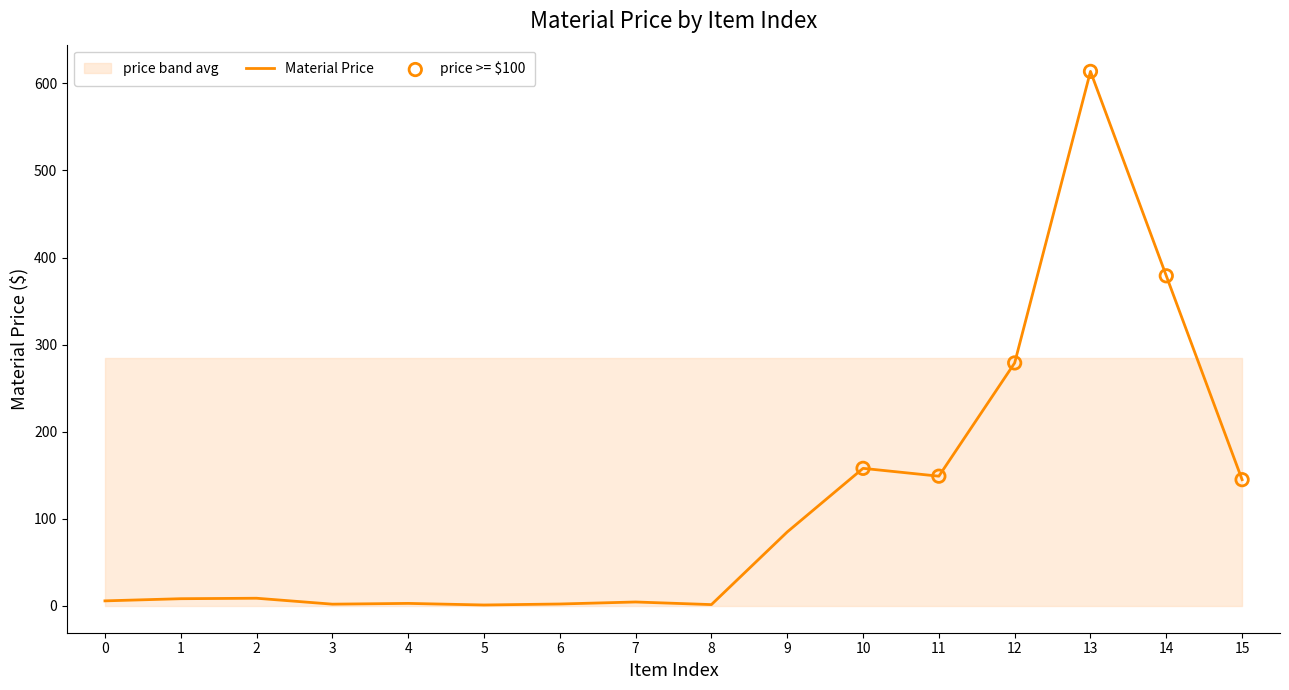

Which has a higher value, 1 or 15?

15